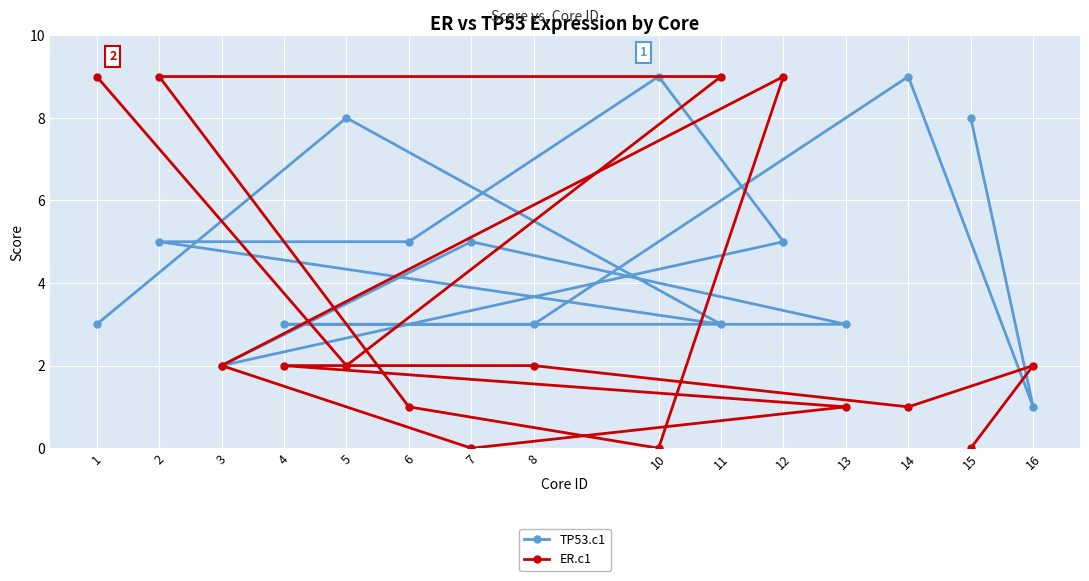

What is the value of the TP53.c1 point at the 2nd from the left?

5